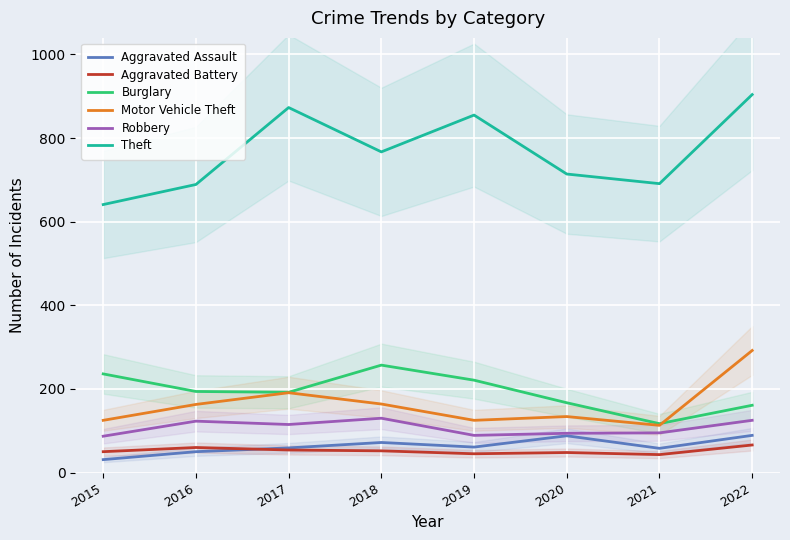

At which label does Motor Vehicle Theft reach its minimum?

2021